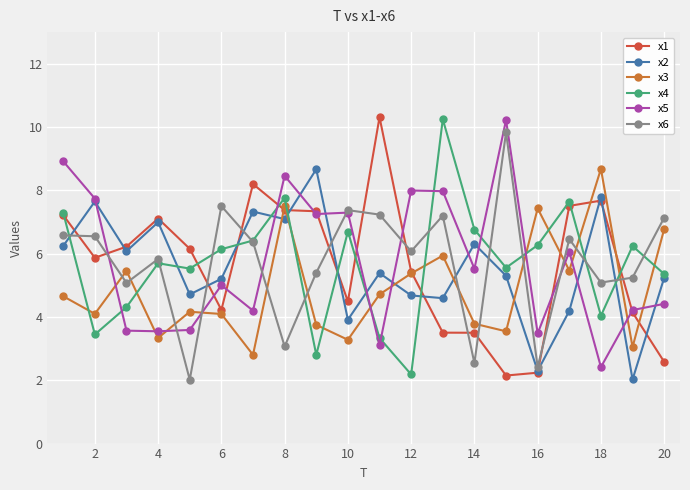

What is the minimum value for x5?

2.4